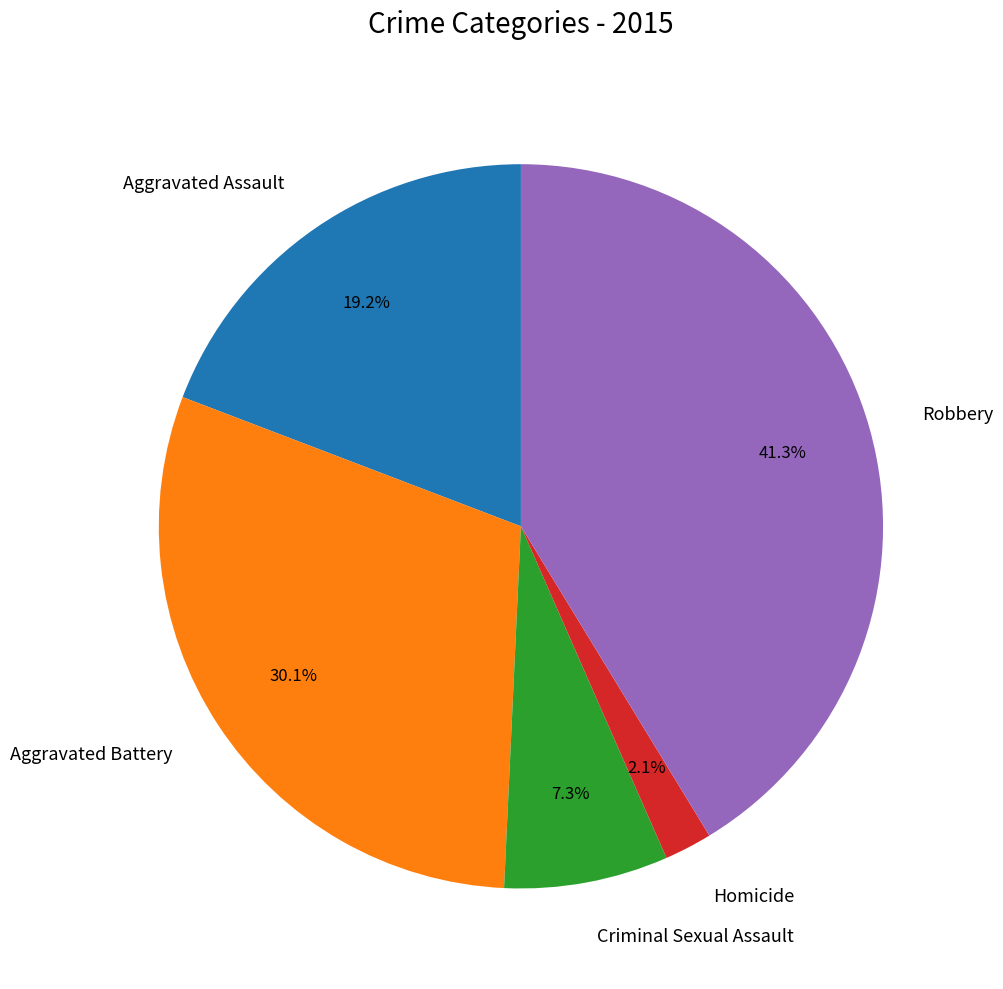

Between Robbery and Homicide, which is larger?

Robbery